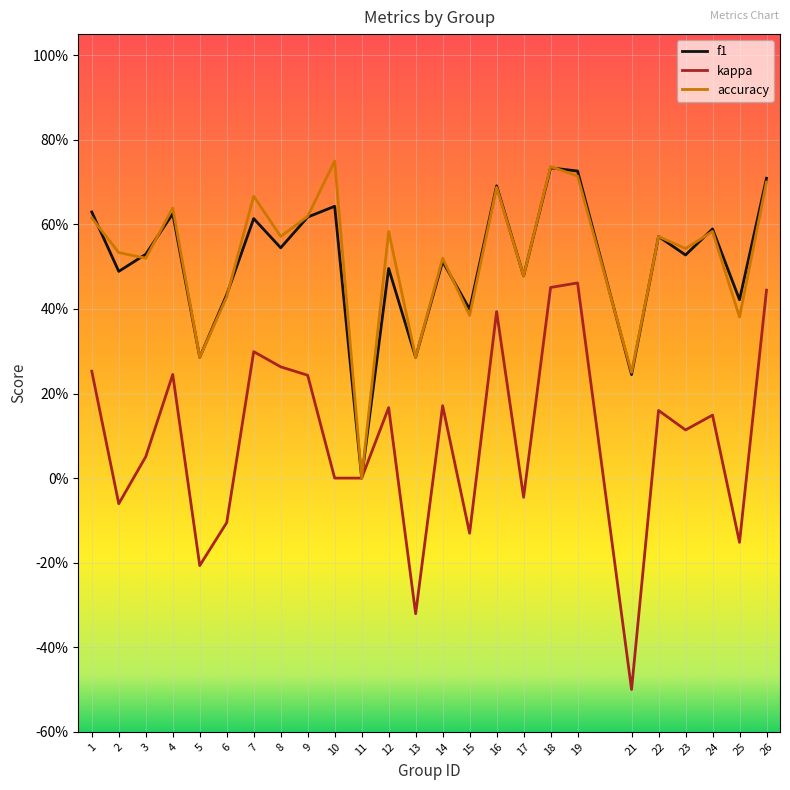

Is this an area chart (filled region under the line)?

No